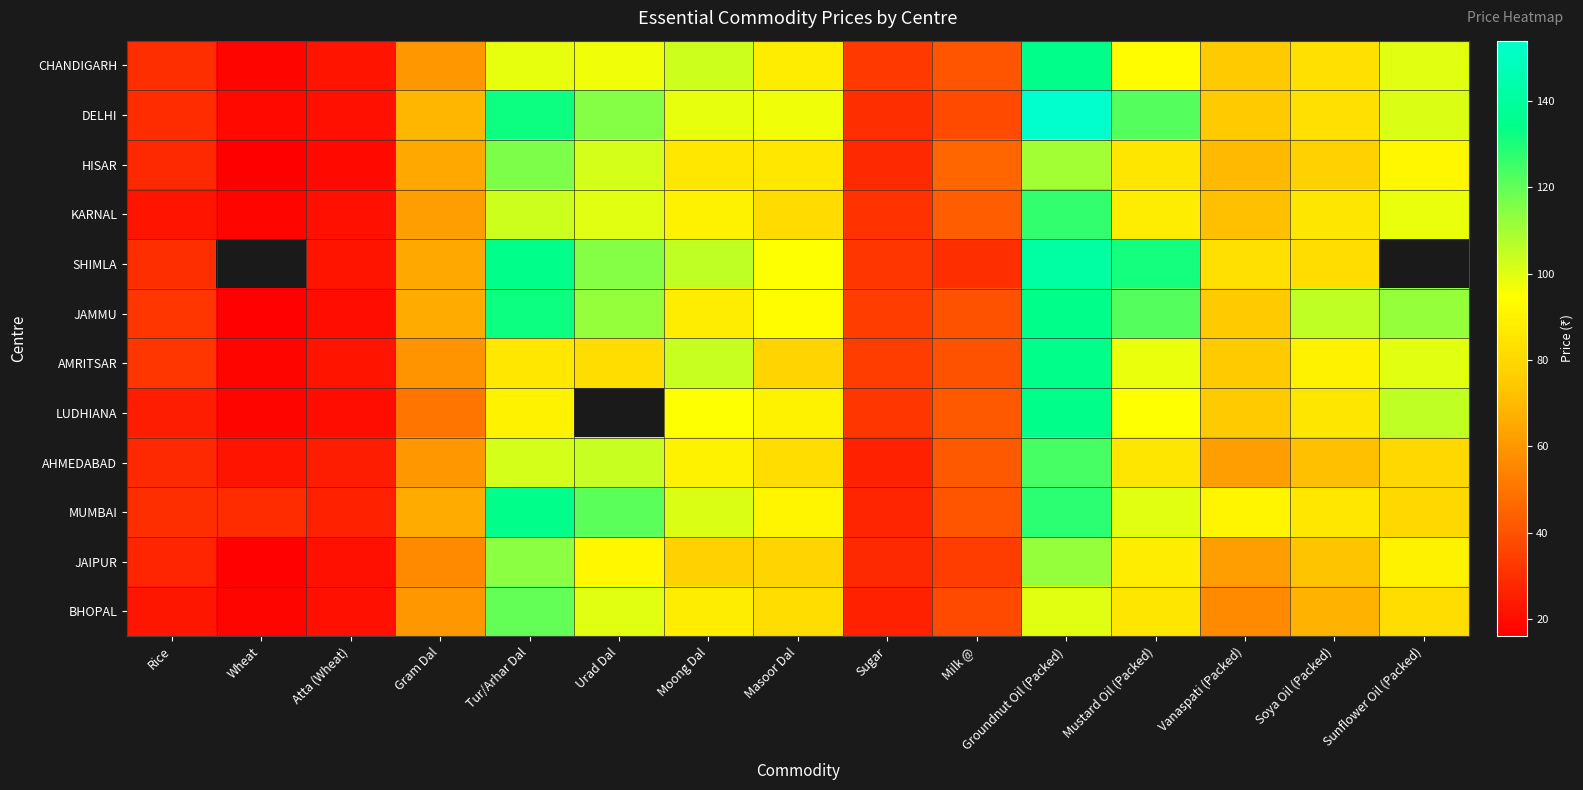

At which label is LUDHIANA closest to 76?

Vanaspati (Packed)